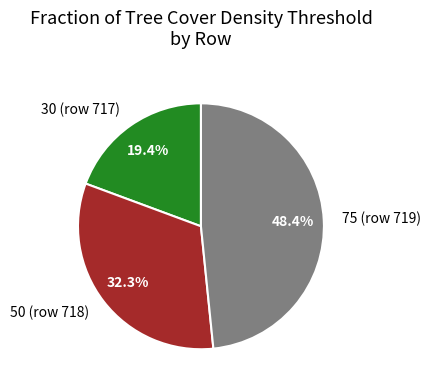

Does any single category account for the majority?

No